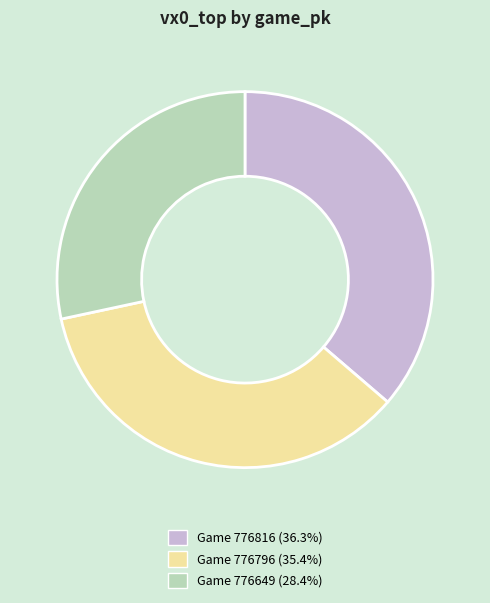

Is there any slice that represents more than half of the pie?

No